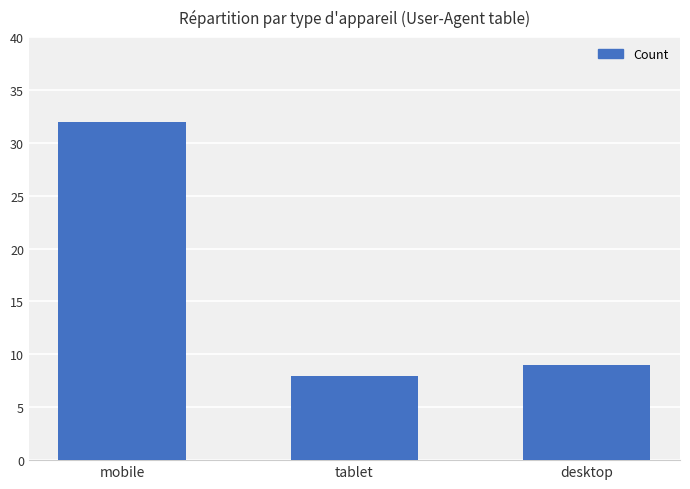

True or false: the data shows 32 at mobile.

True